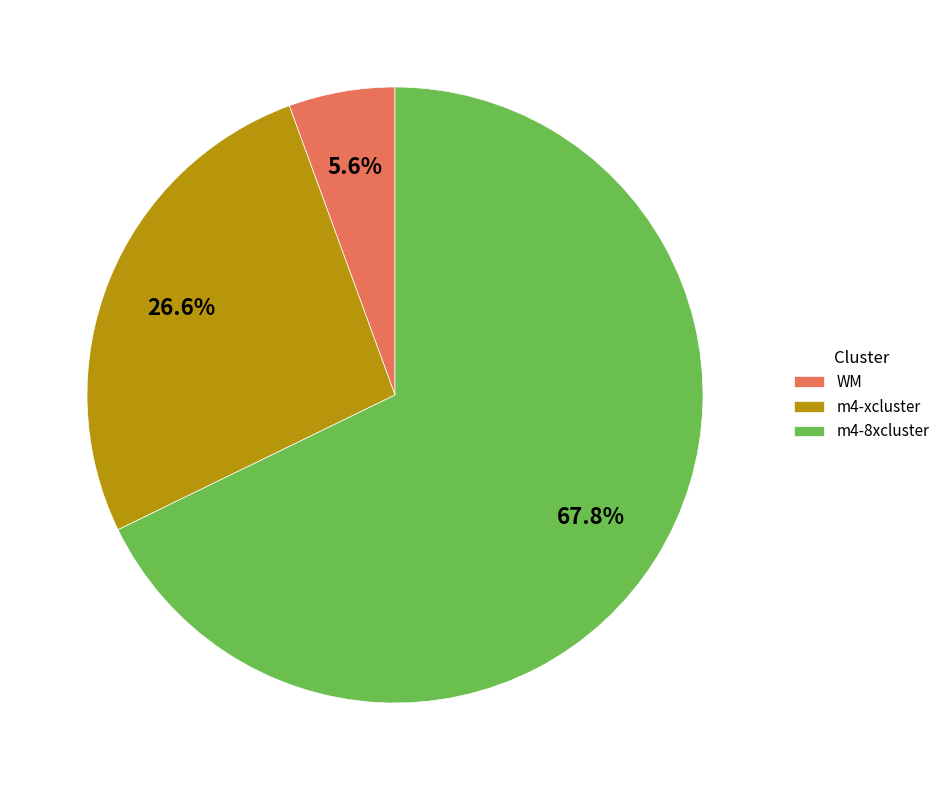

Between m4-8xcluster and m4-xcluster, which is larger?

m4-8xcluster